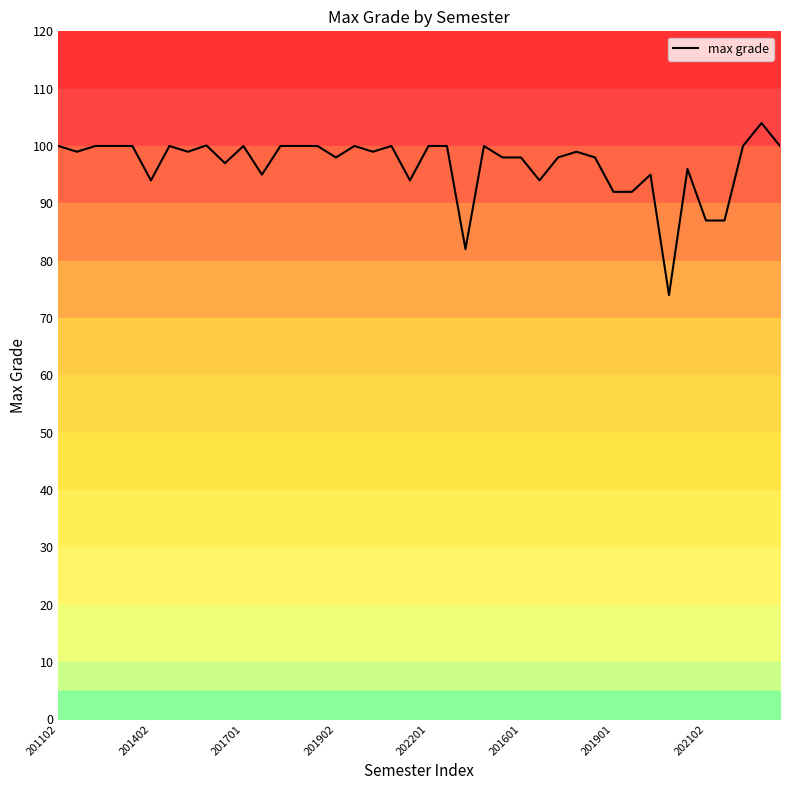

What is the highest value of the max grade series?

104.0